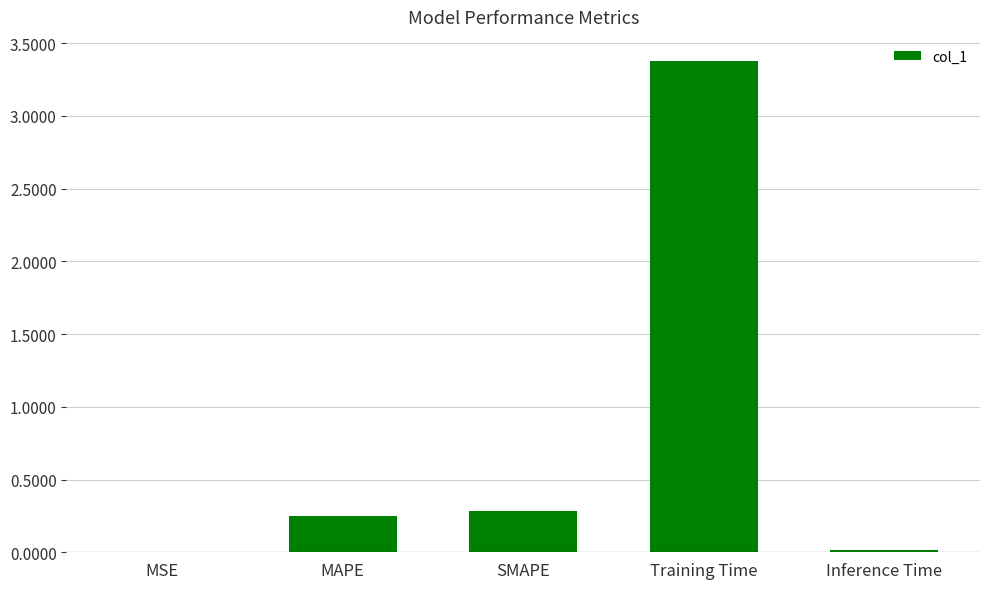

Is it true that the value at MAPE is 0.0?

False